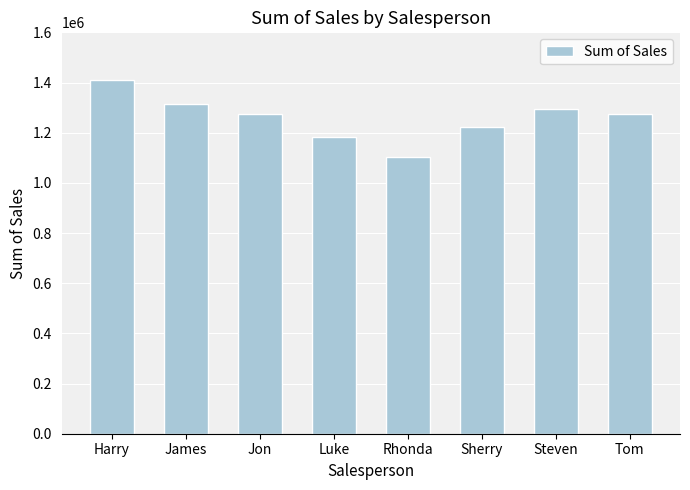

What is the label of the 8th bar from the right?

Harry